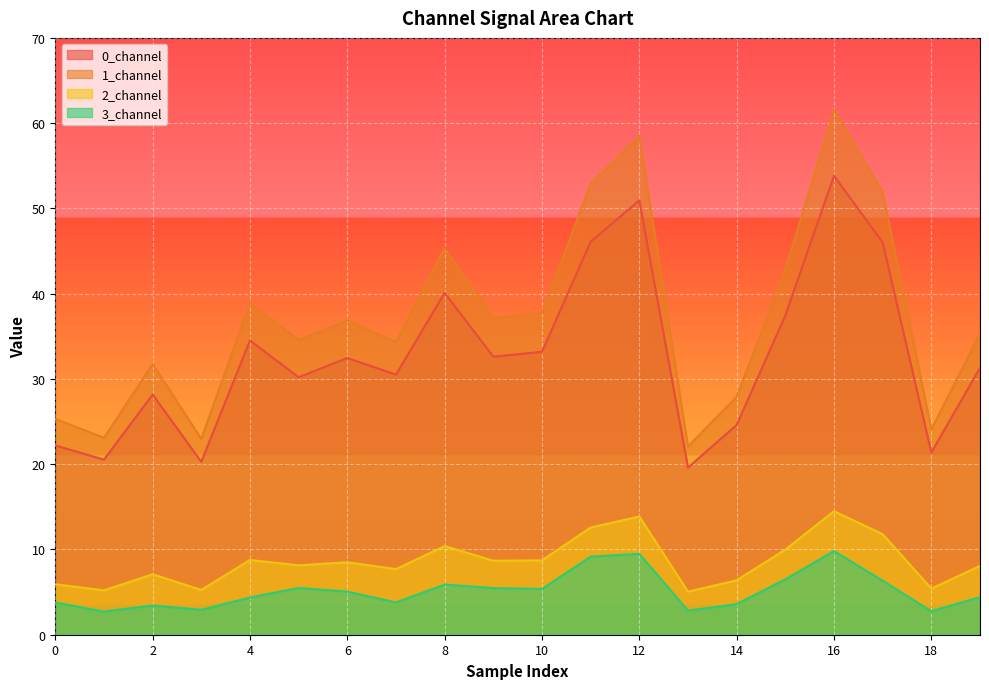

At which label is 2_channel closest to 9?

4